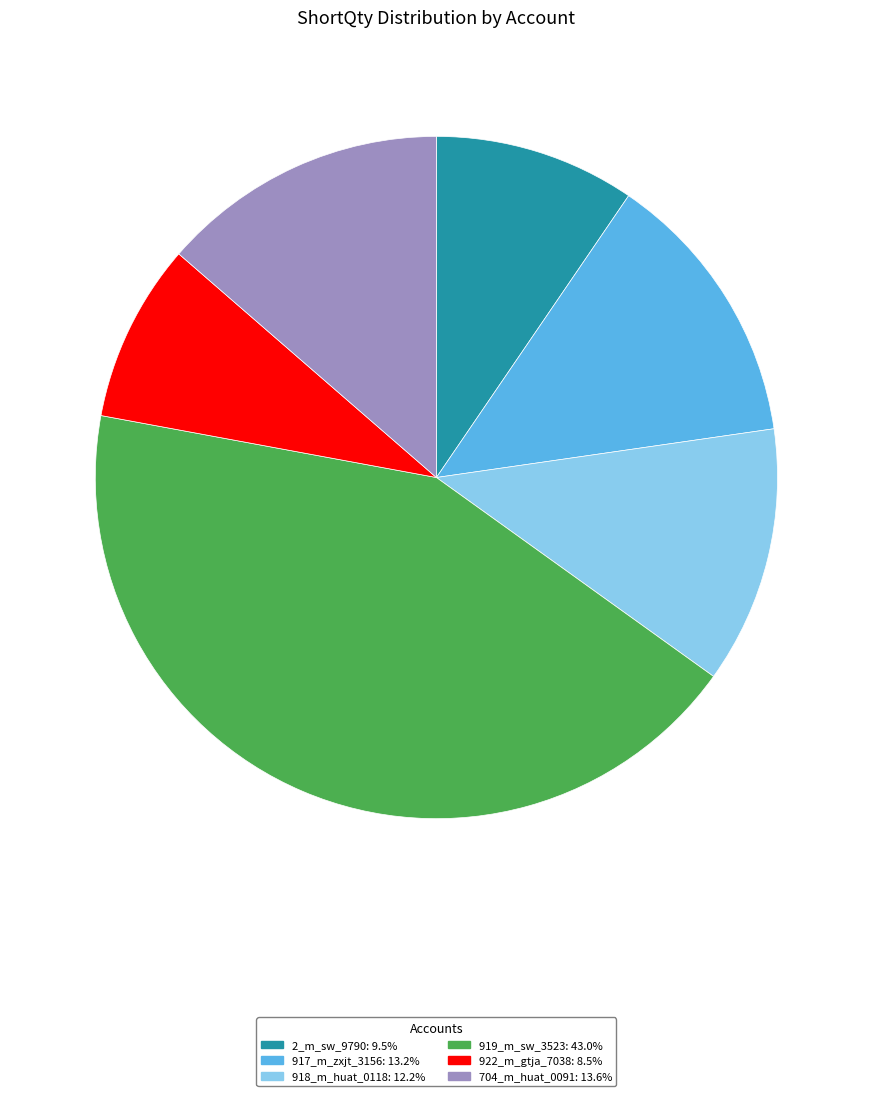

Is it true that 919_m_sw_3523 is 43% of the pie?

True